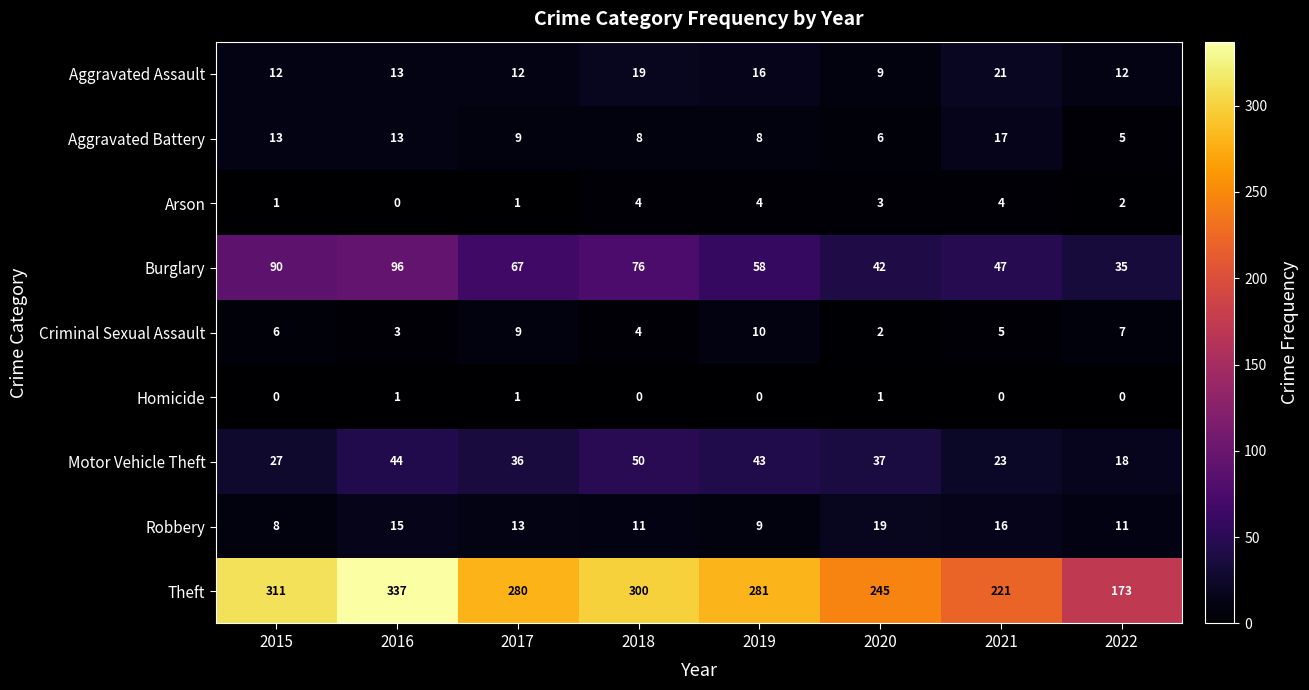

Where does the Theft series first go above 281?

2015